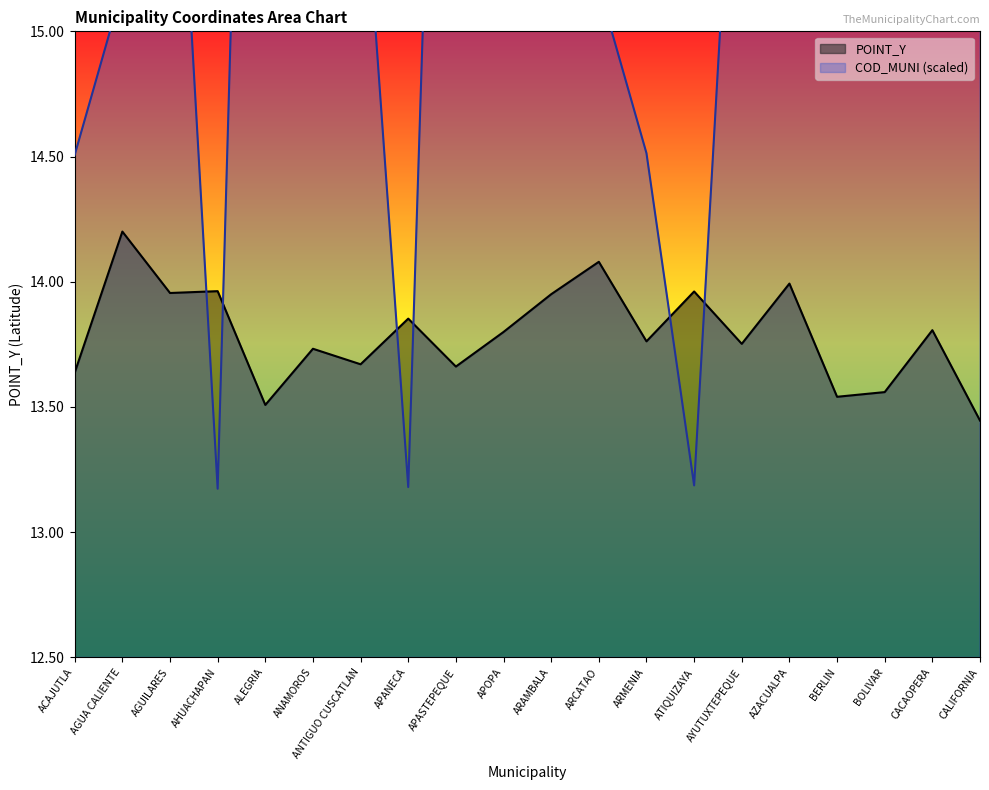

How many data points in COD_MUNI are above 16?

11